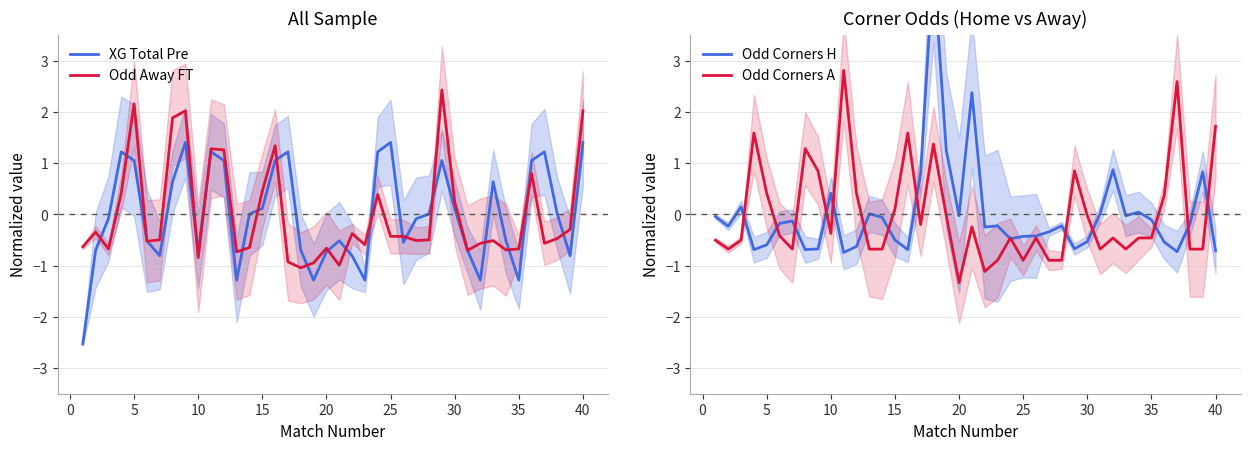

What is the maximum value shown in the chart?

4.9